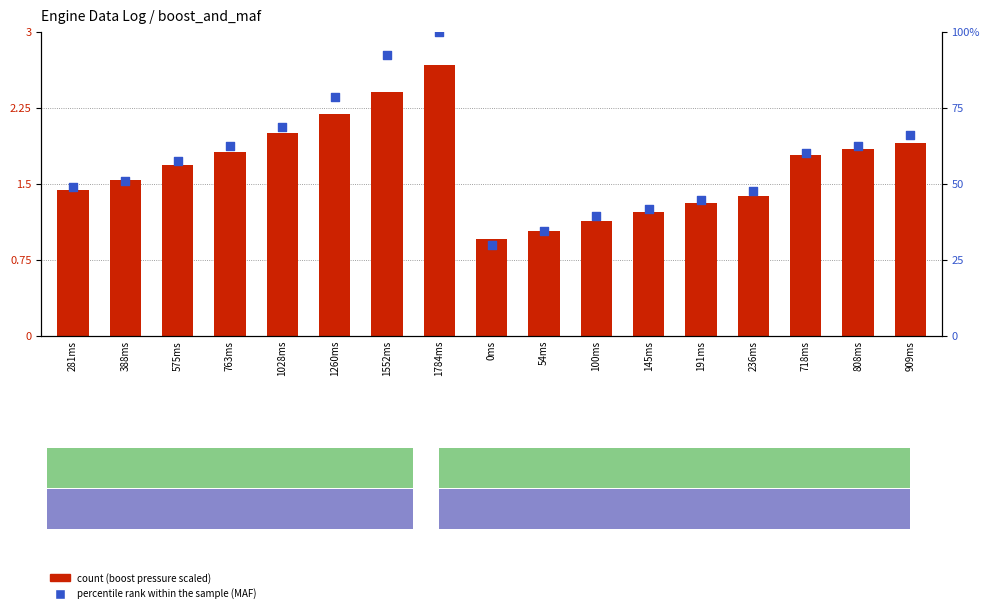

Which series has the largest total across all categories?

percentile rank within the sample